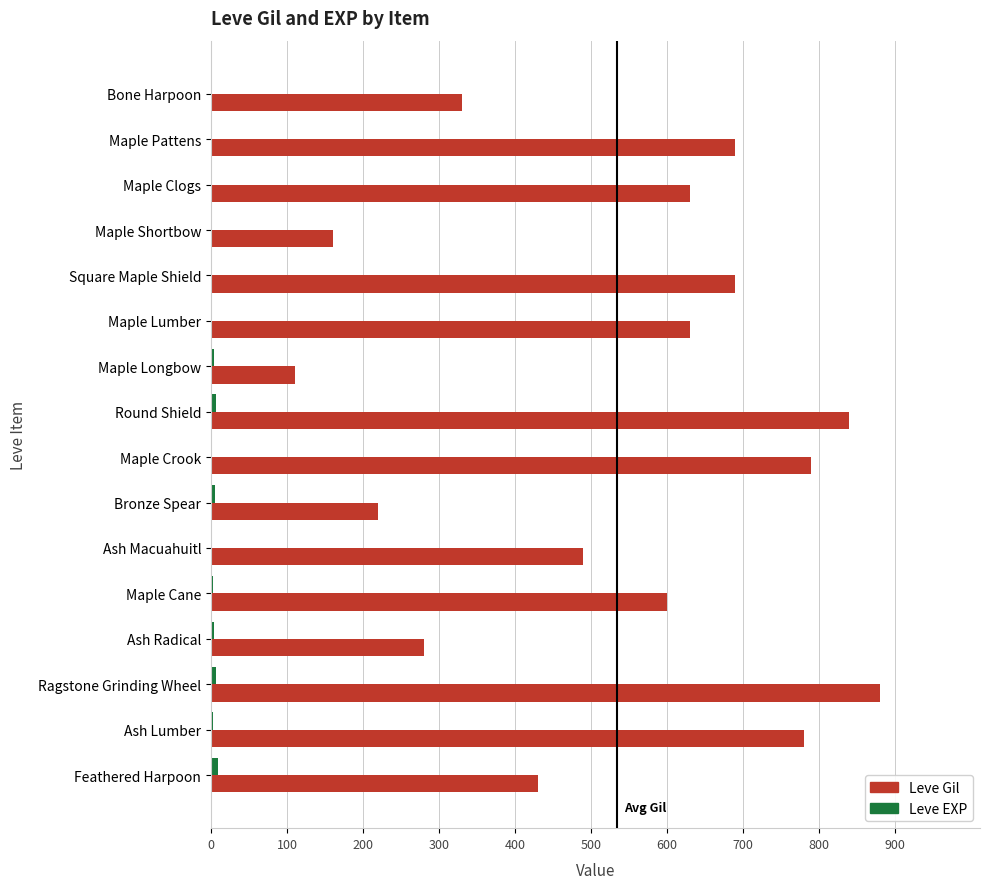

How many data points does each series have?

16